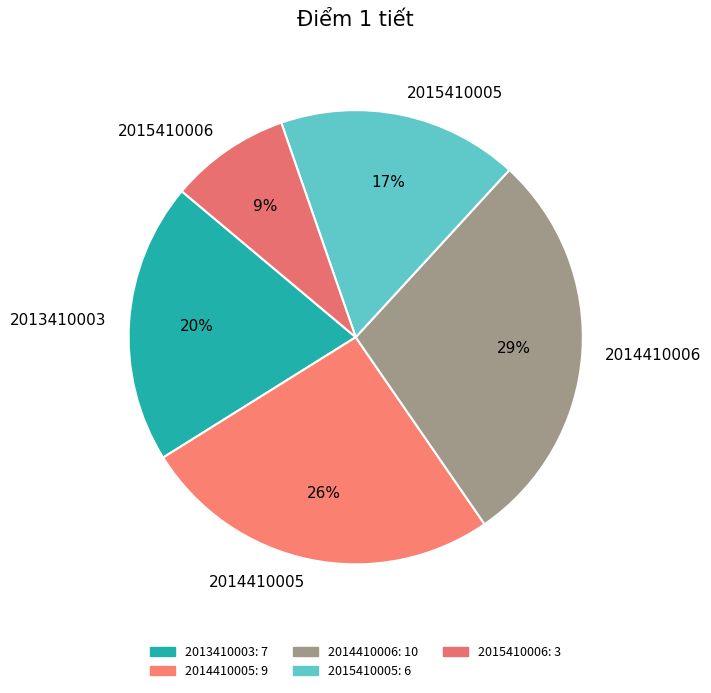

Which slice is the smallest?

2015410006